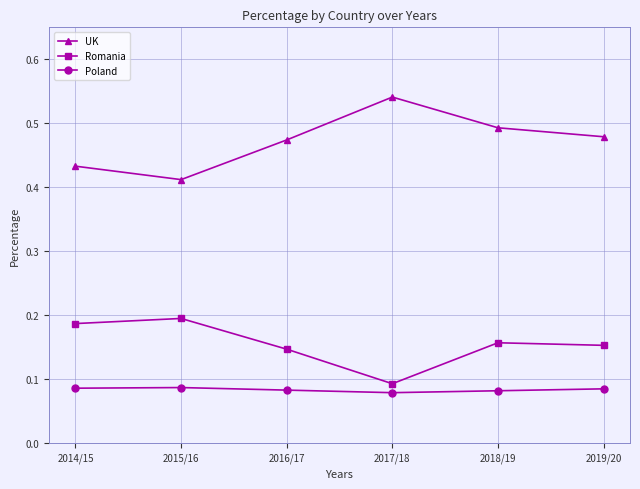

What is the sum of all Romania values?

0.9